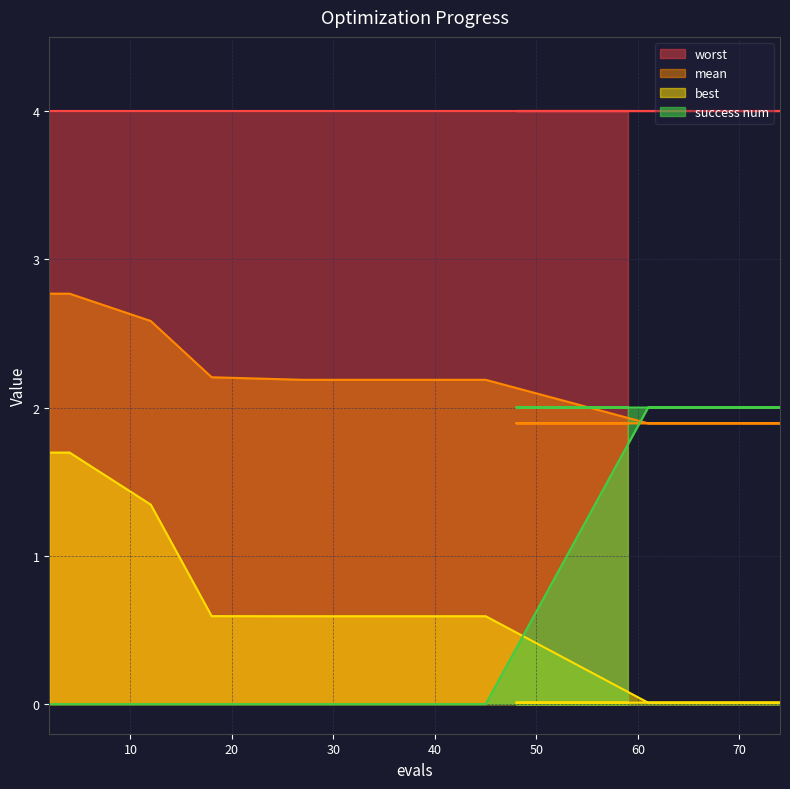

What is the label of the 1st point from the left?

2